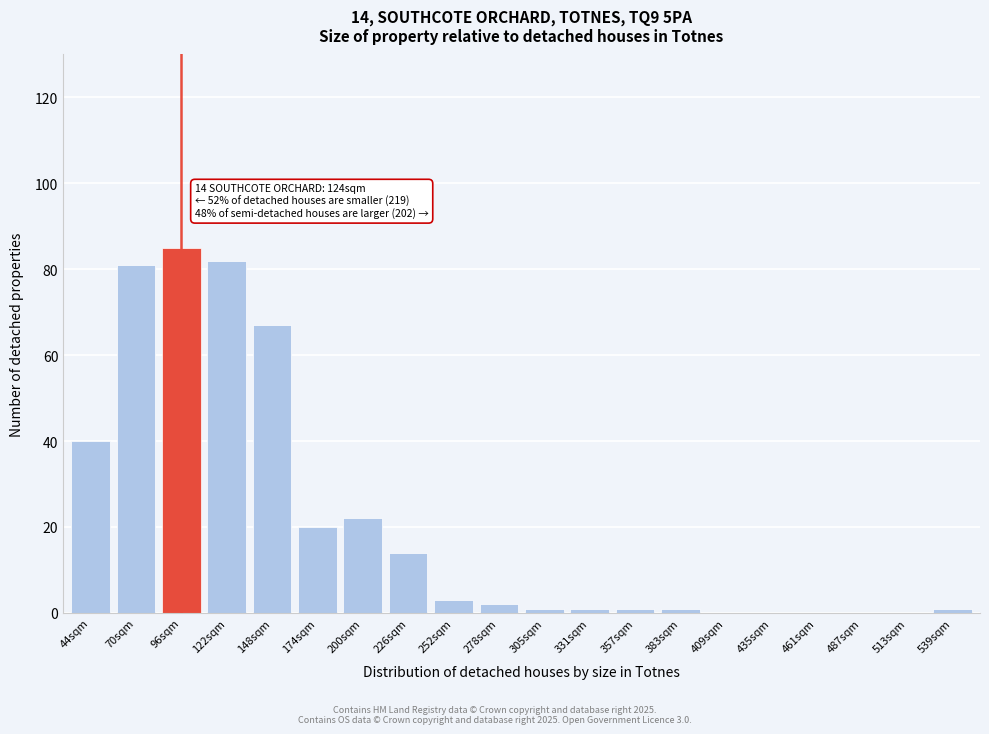

Reading left to right, what are all the values shown in this chart?

44sqm=40	70sqm=81	96sqm=85	122sqm=82	148sqm=67	174sqm=20	200sqm=22	226sqm=14	252sqm=3	278sqm=2	305sqm=1	331sqm=1	357sqm=1	383sqm=1	409sqm=0	435sqm=0	461sqm=0	487sqm=0	513sqm=0	539sqm=1